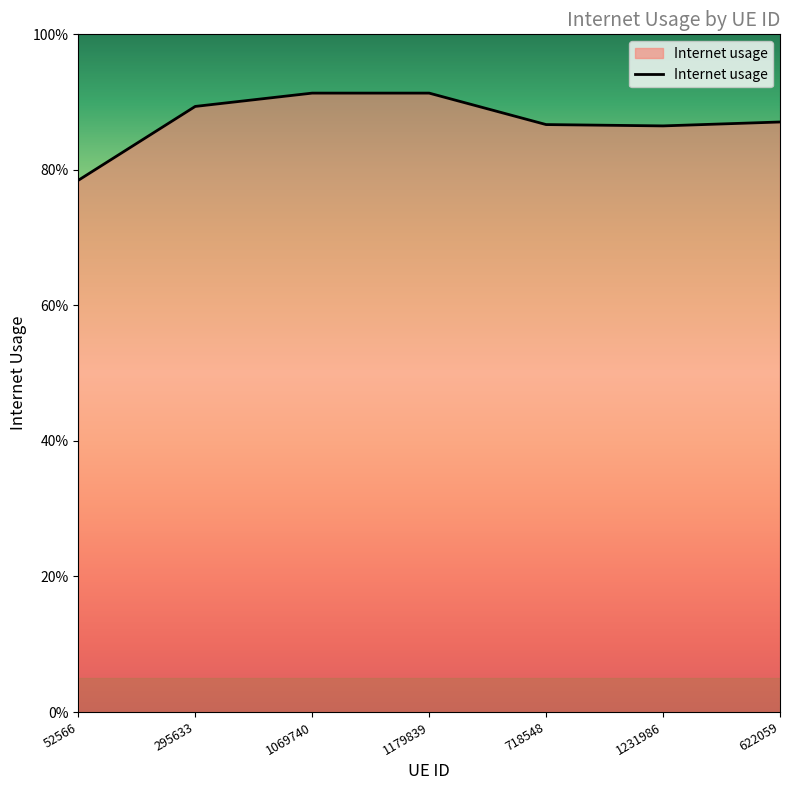

Reading left to right, what are all the values shown in this chart?

52566=0.8	295633=0.9	1069740=0.9	1179839=0.9	718548=0.9	1231986=0.9	622059=0.9